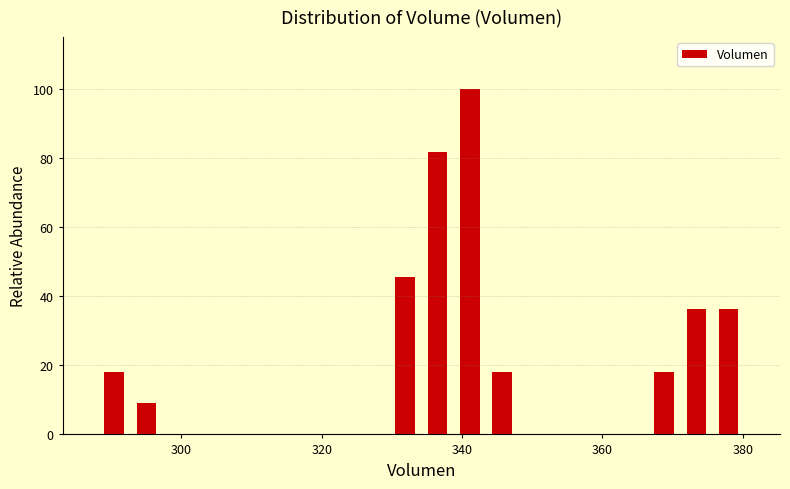

Around what value on the x-axis is the tallest bar? Give the approximate position of its centre, as read against the axis.

342